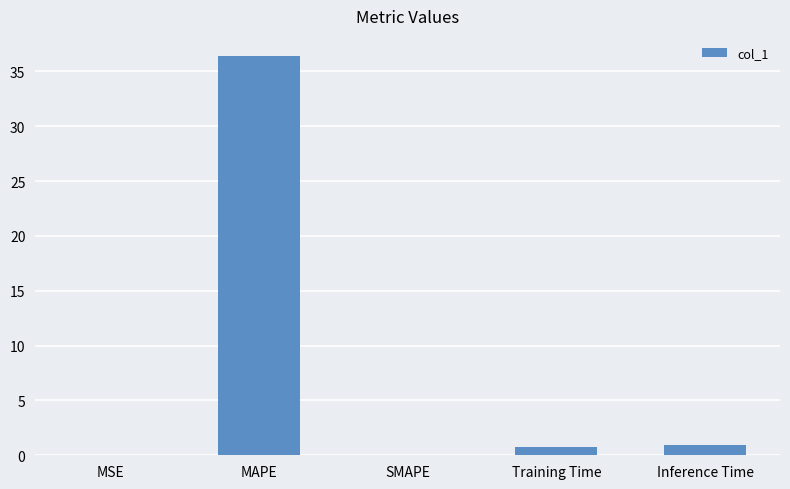

Between SMAPE and MAPE, which is larger?

MAPE